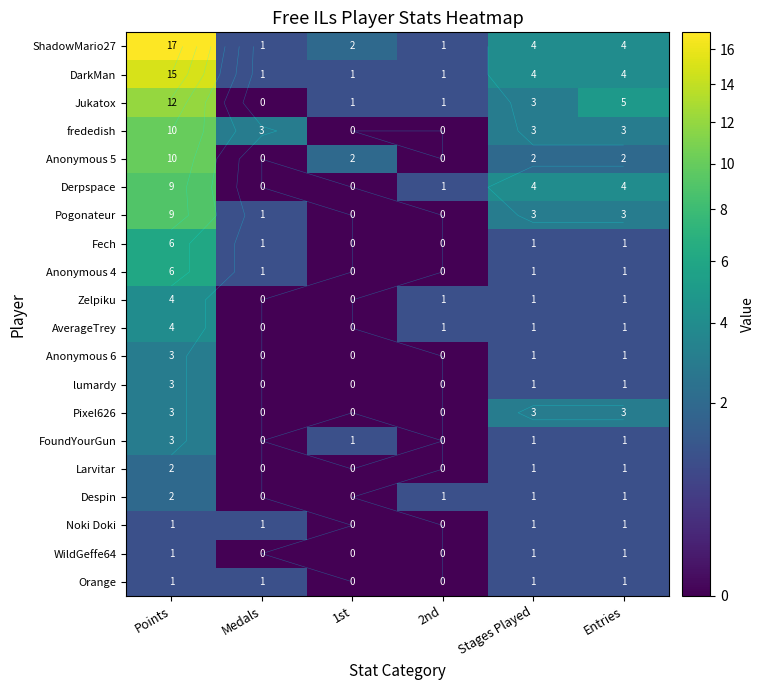

Between Points and Entries, which series saw the biggest shift?

ShadowMario27